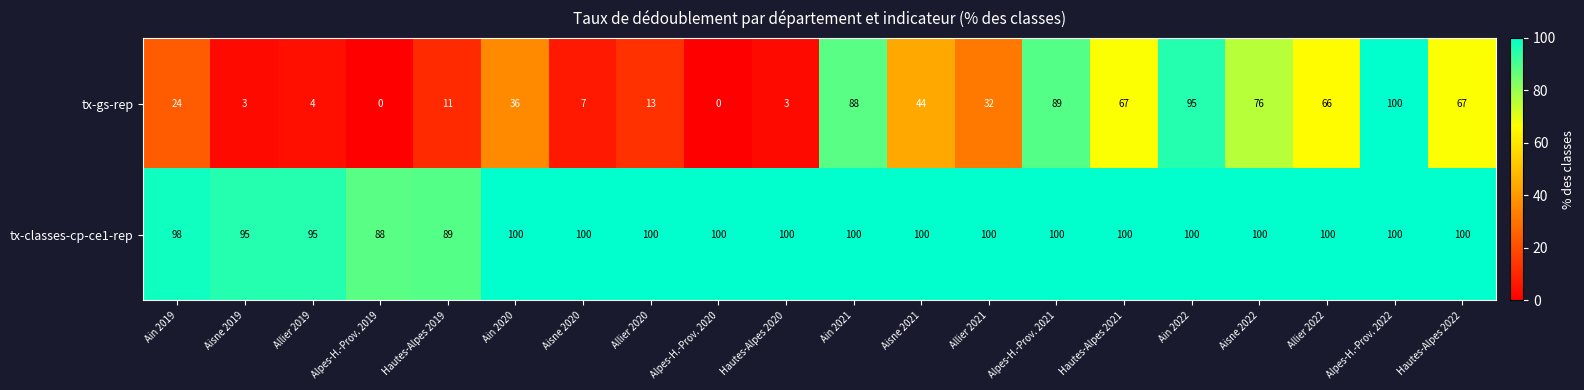

Where is tx-gs-rep nearest to the value 50?

Aisne 2021